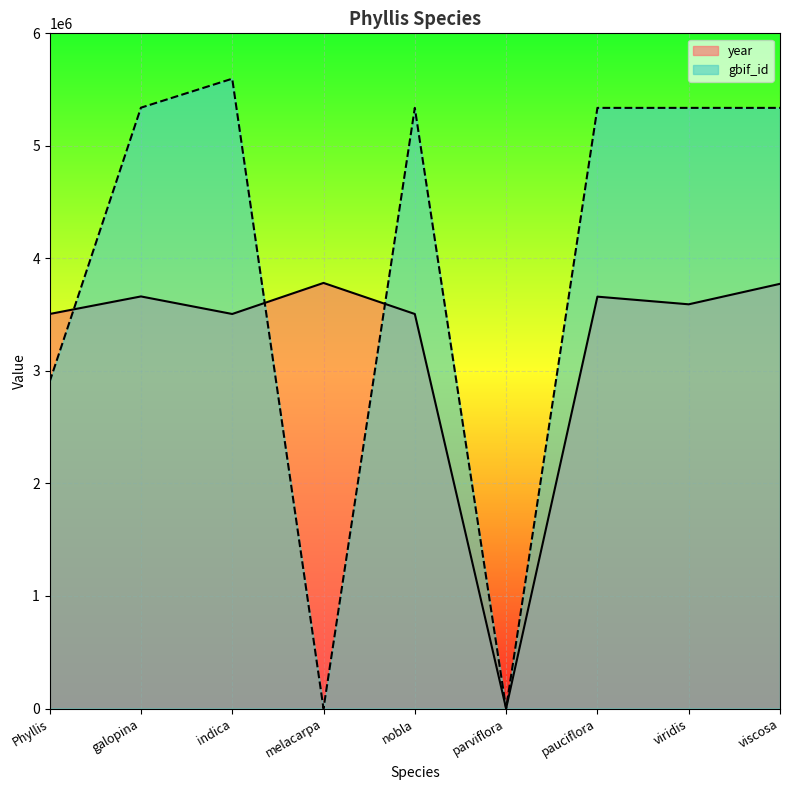

The value of year at viridis is 3592000. True or false?

True